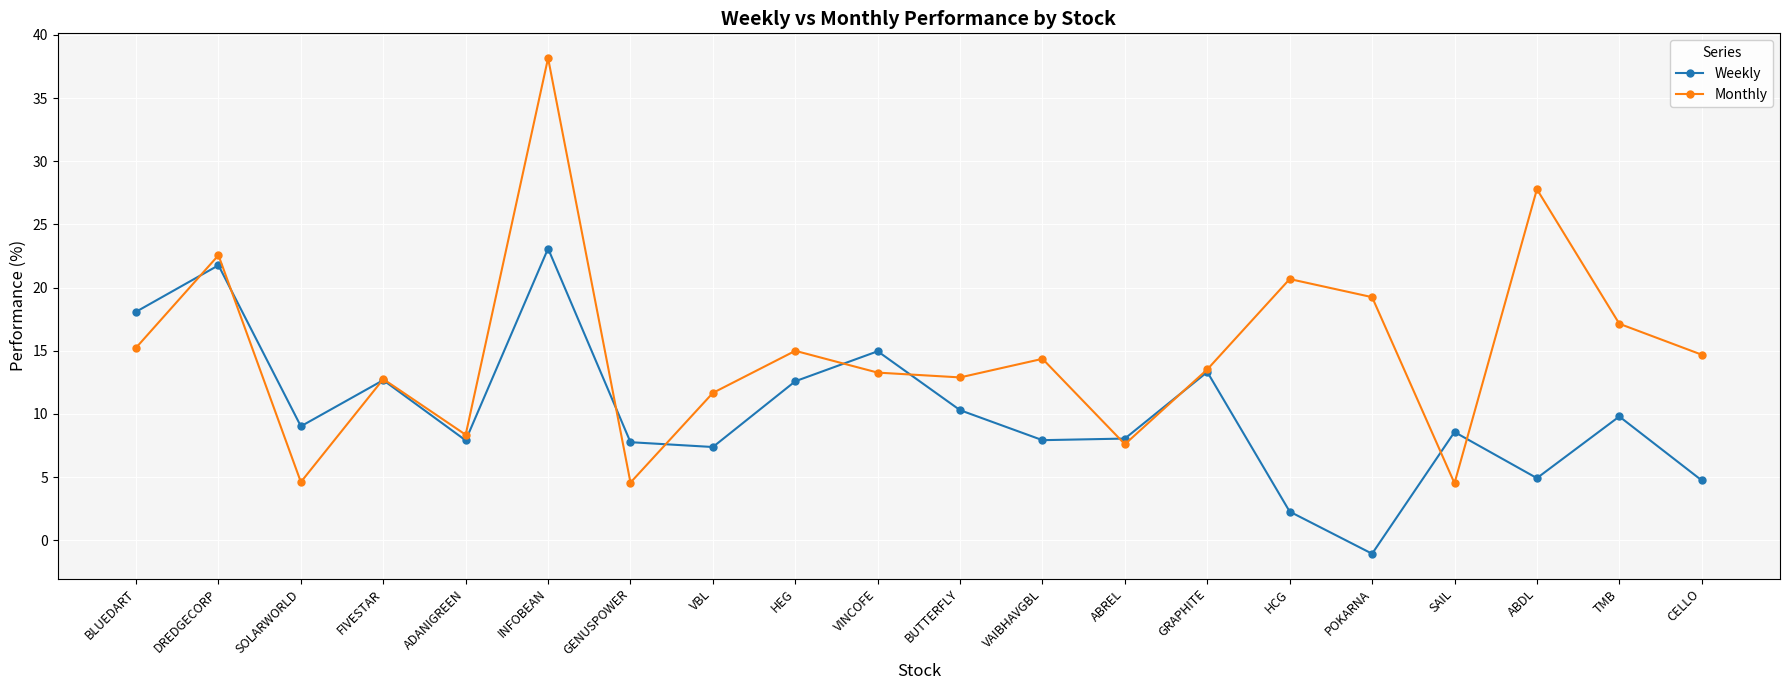

What position from the right is HCG?

6